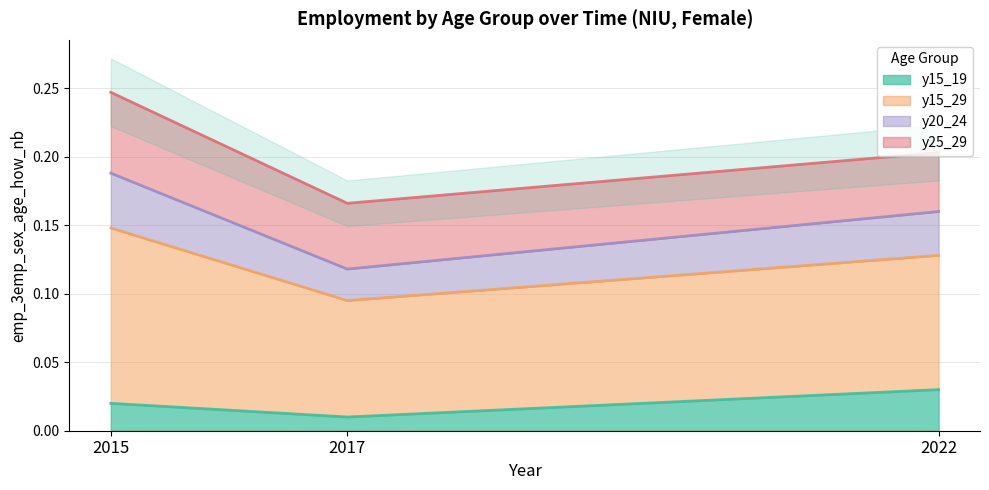

The y20_24 series shows 0.1 at 2022. True or false?

False